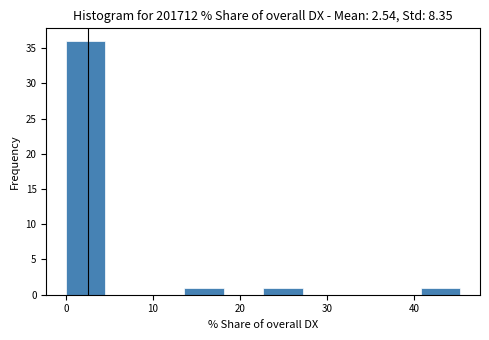

How tall is the bar that spans 41 to 45 on the x-axis? Neither the bar edges nor the heights are printed on the chart, so give them approximately, as read against the axes.

1